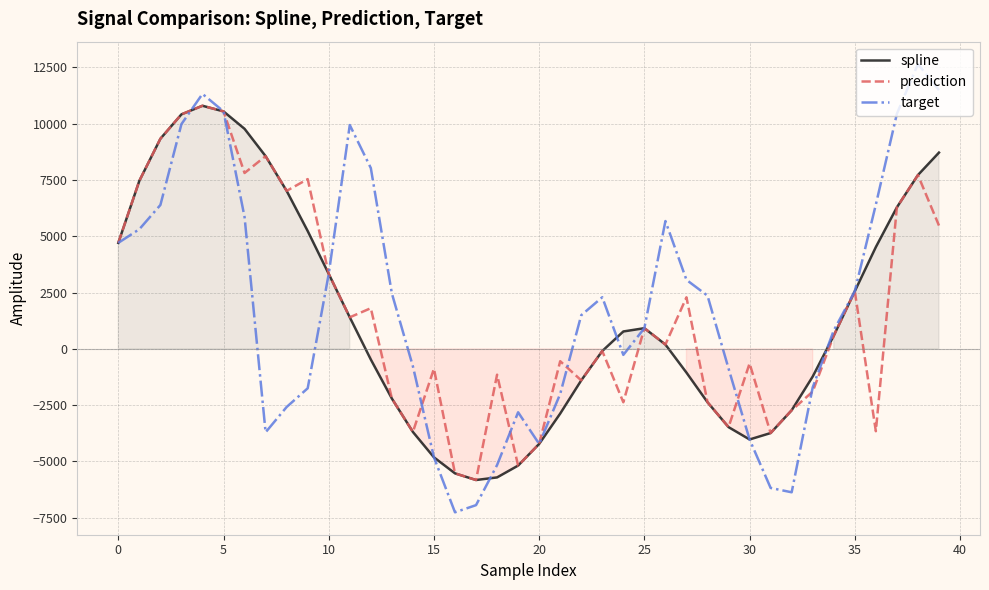

At which category does the chart reach its peak across all series?

38